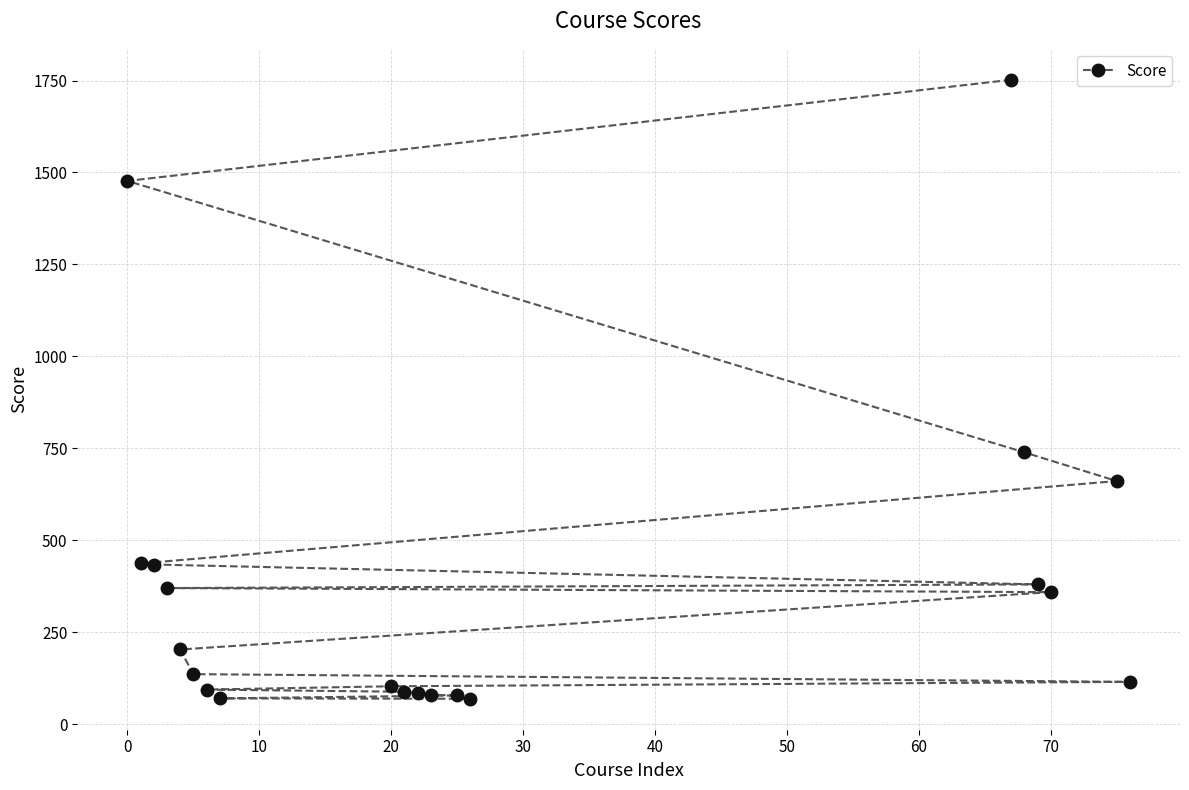

What is the average value?

386